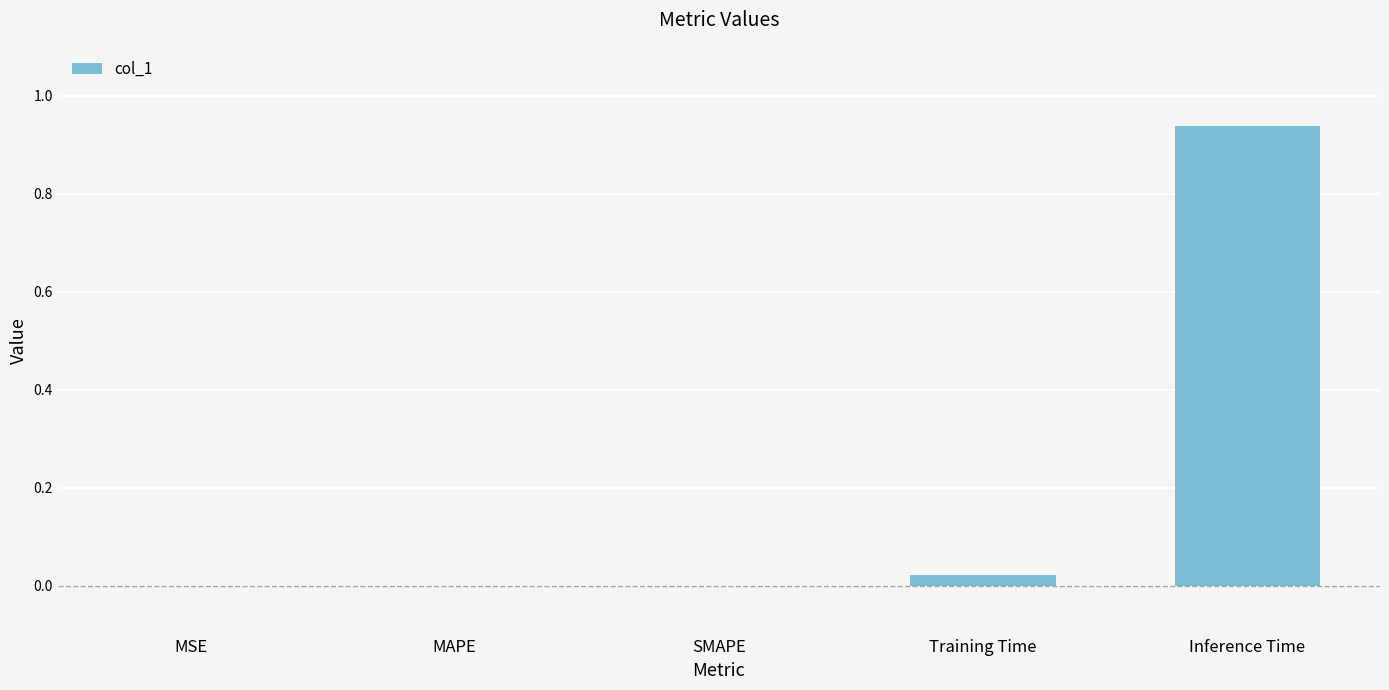

The chart shows a value of 0.3 at MAPE. True or false?

False